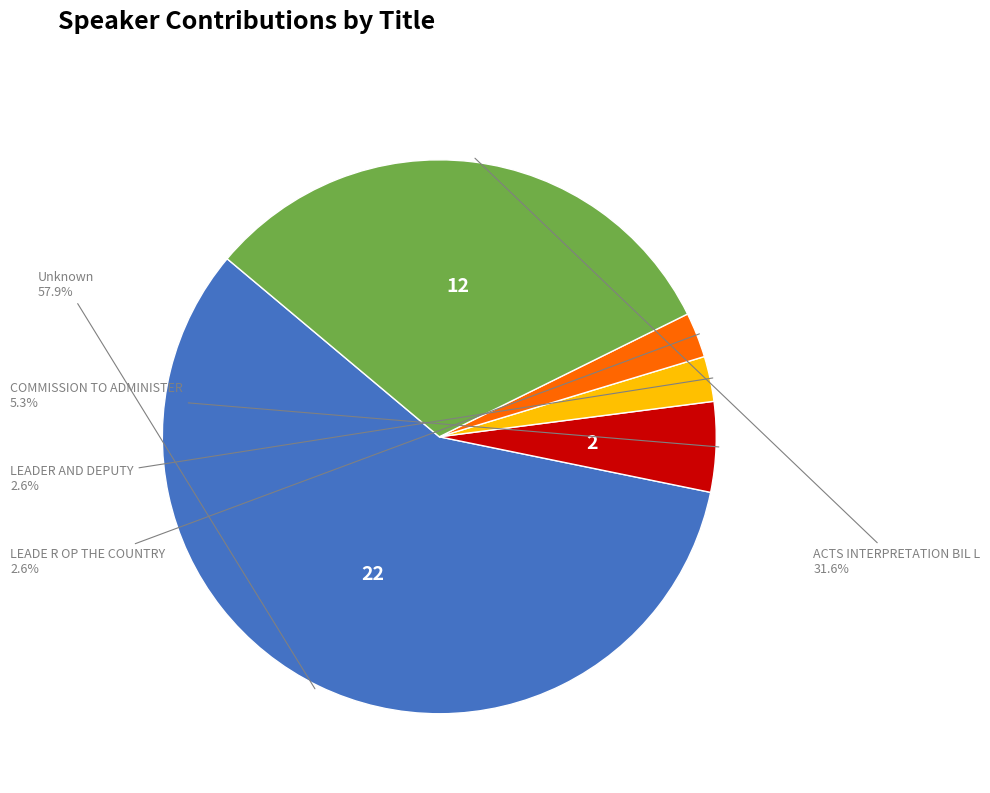

Which category accounts for the majority?

Unknown